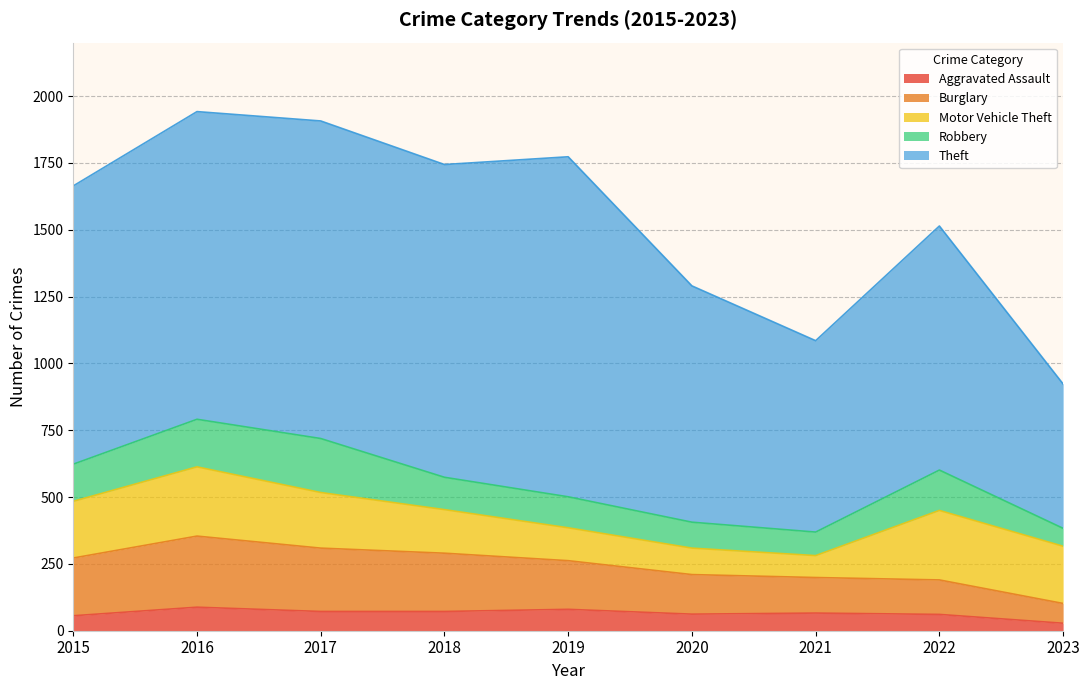

Between which two adjacent categories do Motor Vehicle Theft and Burglary first intersect?

2021 and 2022